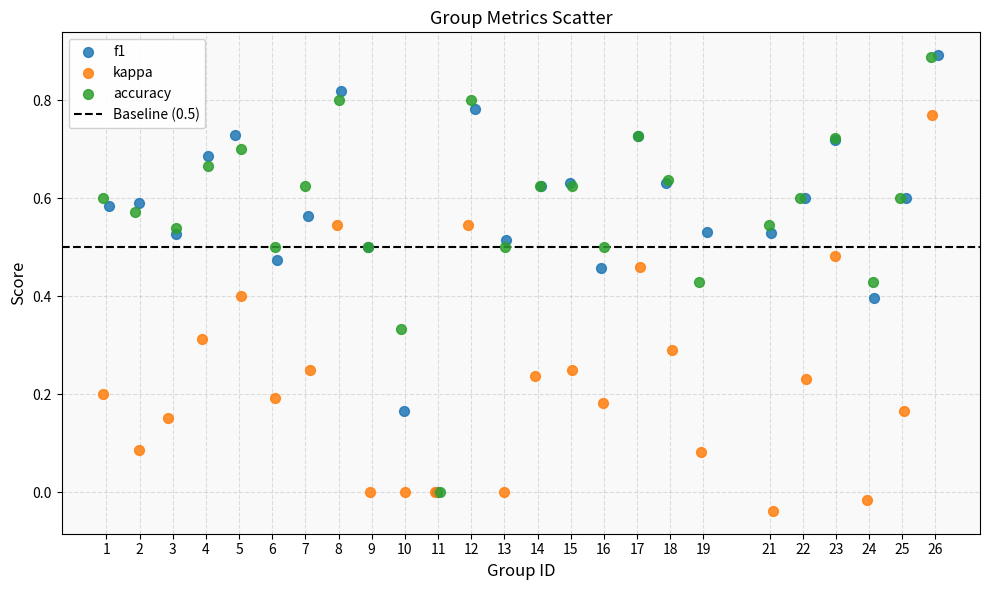

Which series has the largest Y range (max minus min)?

f1